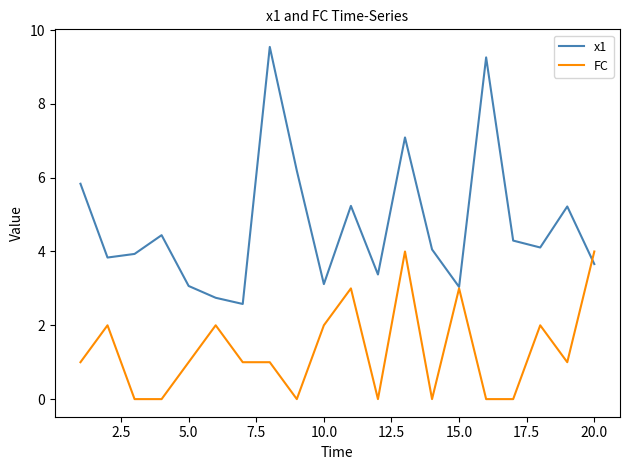

Which series has the widest spread of values?

x1